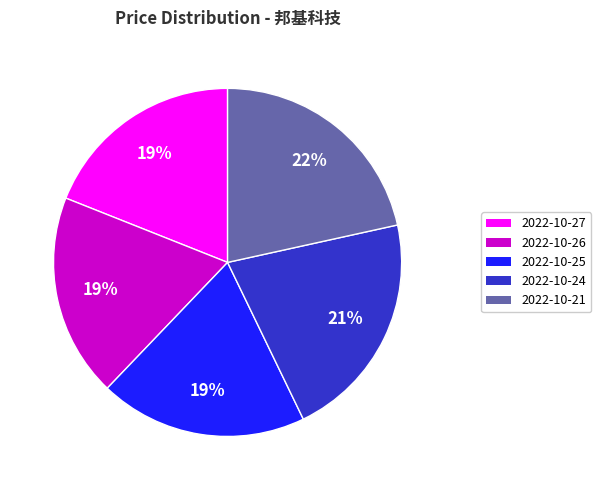

What percentage is the 2022-10-24 slice, to the nearest percent?

21%